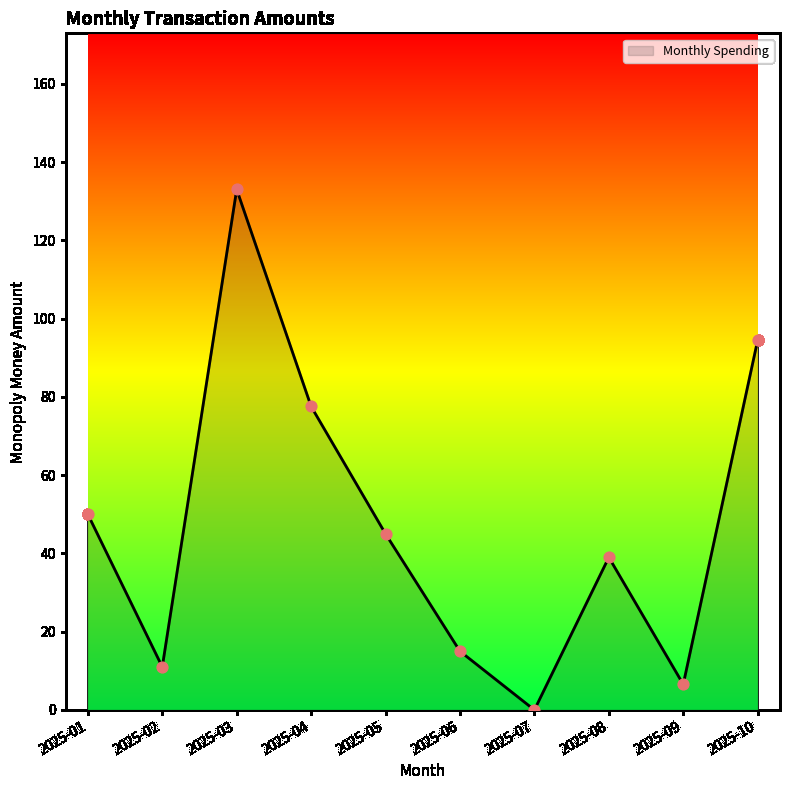

What is the ratio of the value at 2025-05 to the value at 2025-03?

0.3